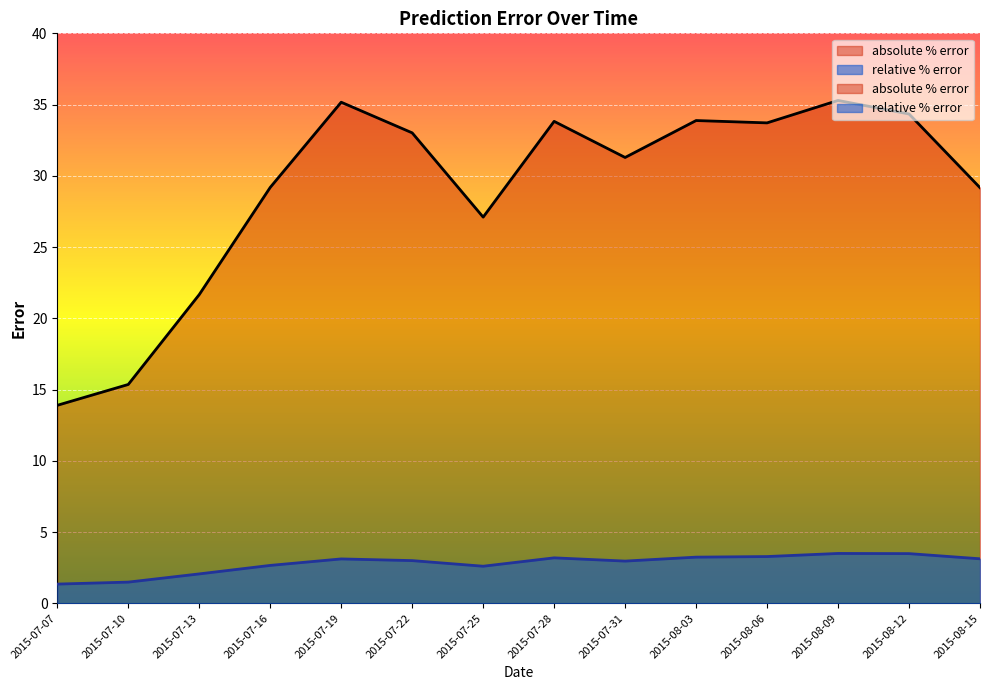

At 2015-07-19, list the series in order from smallest to largest.

relative % error, absolute % error